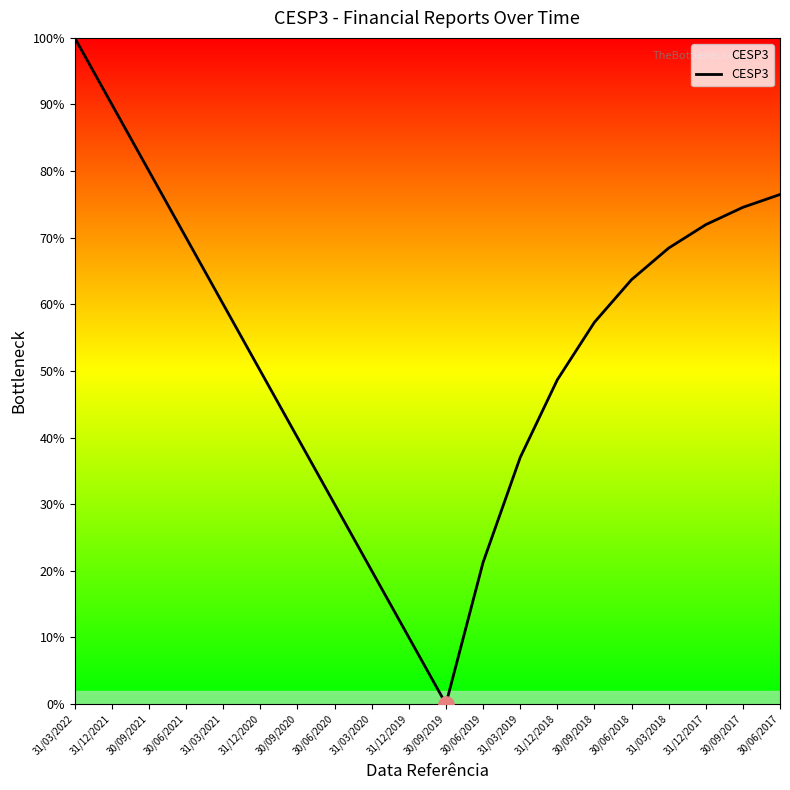

Between 30/06/2019 and 31/12/2021, which is larger?

31/12/2021